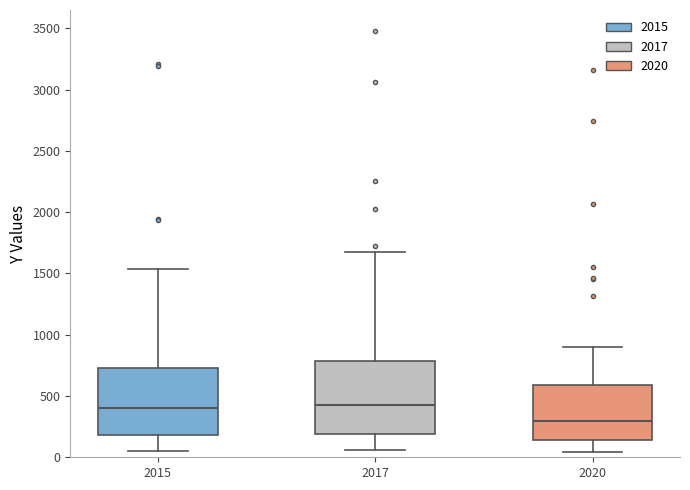

Reading left to right, read every box against the y-axis: the position of its median line, the range the box covers, and the ends of its whiskers. The values are not printed on the chart, so give them approximately, as read against the axis.

2015: median 400, box 200 to 750, whiskers 50 to 1550
2017: median 450, box 200 to 800, whiskers 50 to 1650
2020: median 300, box 150 to 600, whiskers 50 to 900